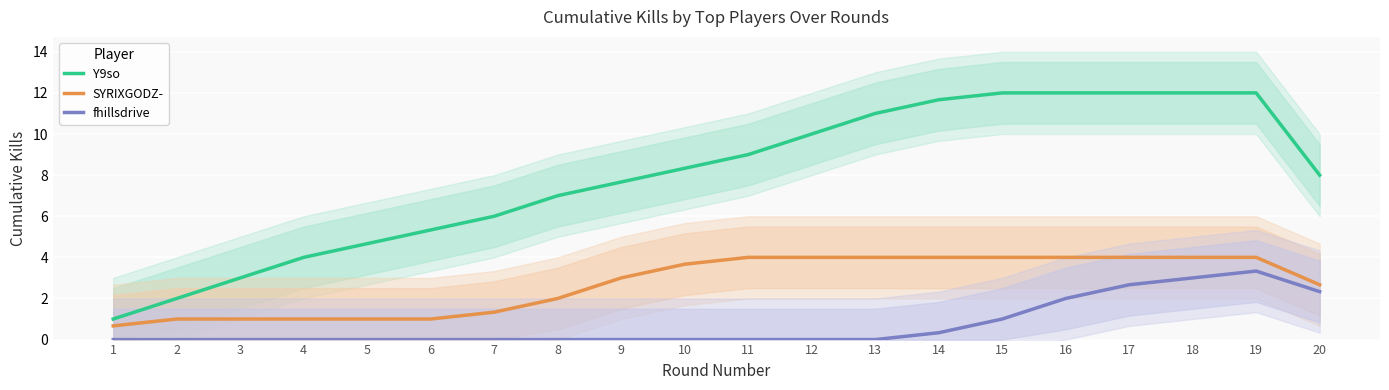

What is the sum of the Y9so values at 6 and 12?

15.3